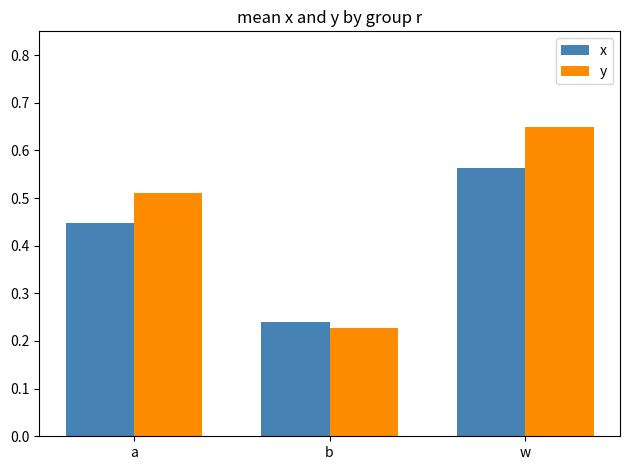

What are all the series names shown in the legend?

x, y